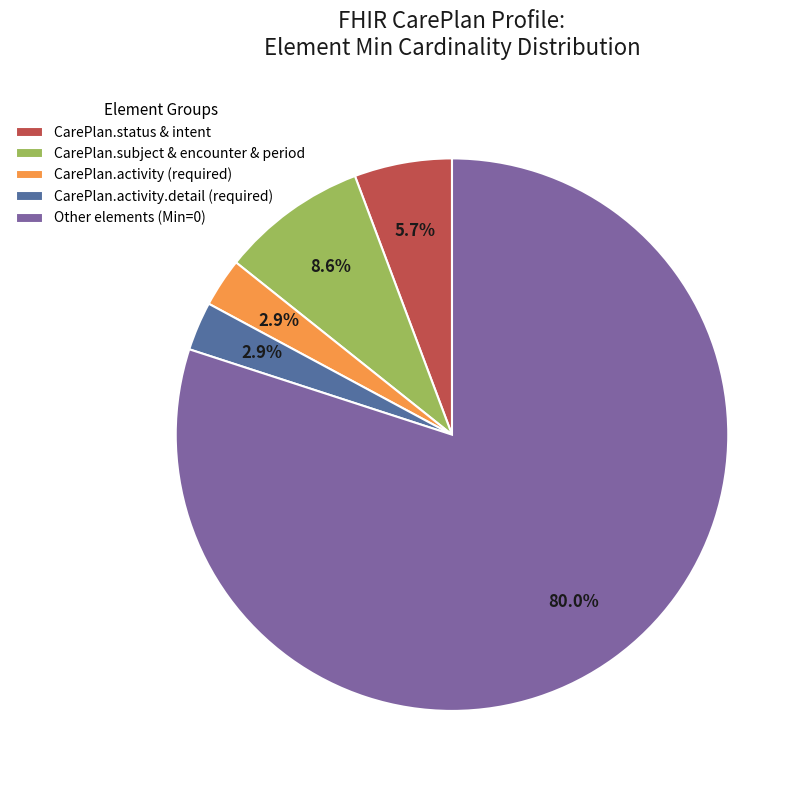

Is the sum of CarePlan.activity (required) and CarePlan.subject & encounter & period greater than half?

No